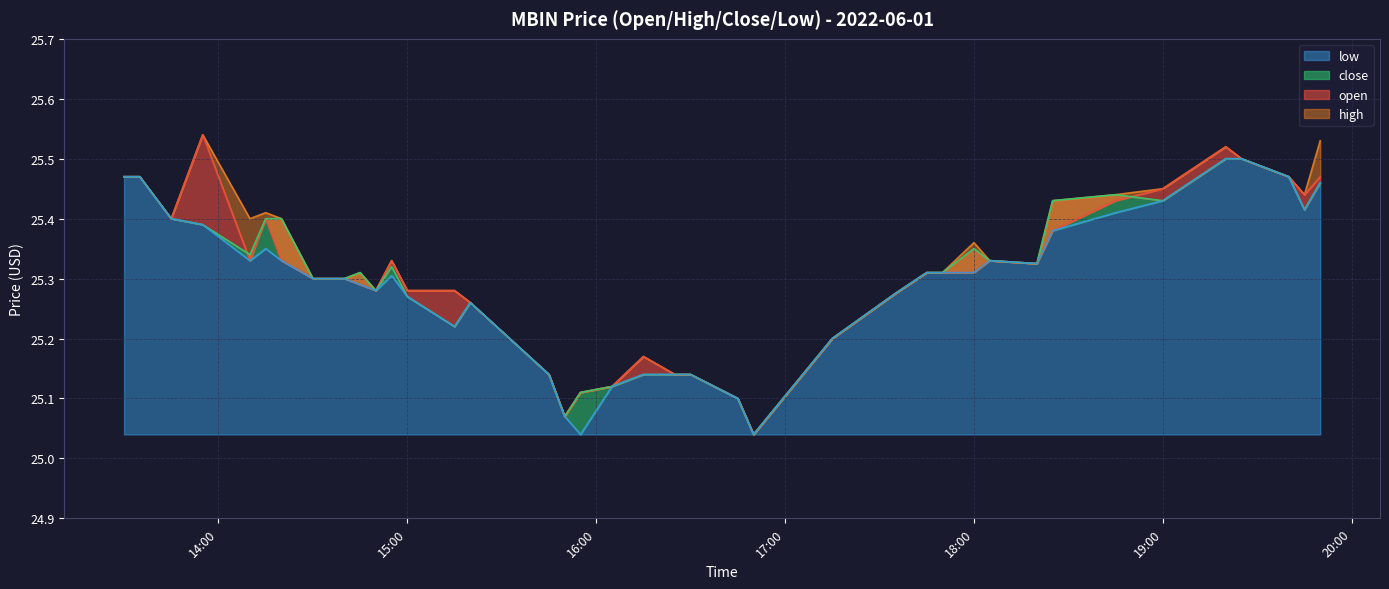

What is the value of the high point at the 30th from the left?

25.3